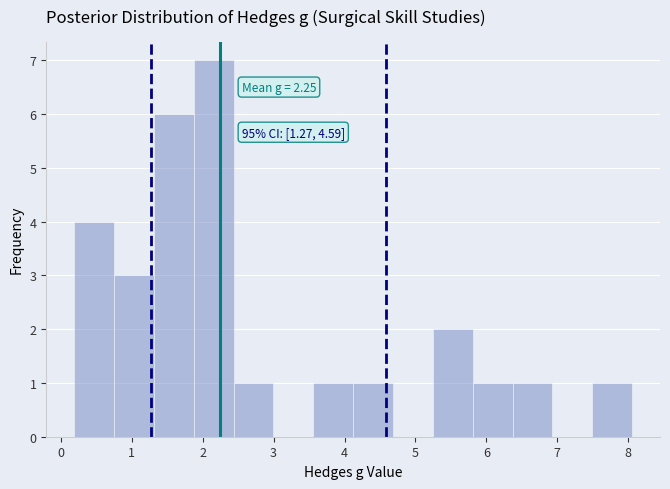

Over which range of the x-axis is the bar tallest?

1.9 to 2.4